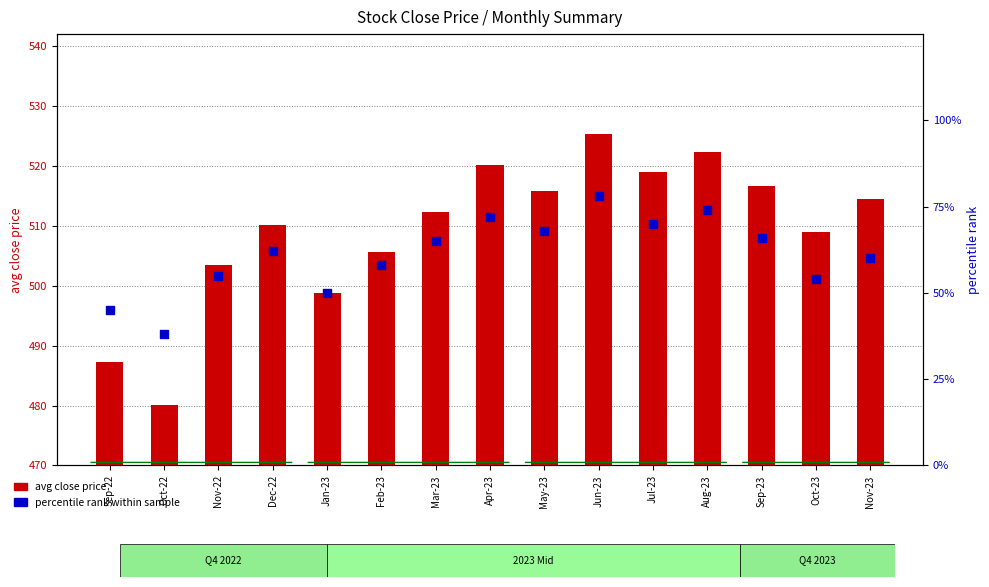

What are all the series names shown in the legend?

avg close price, percentile rank within sample